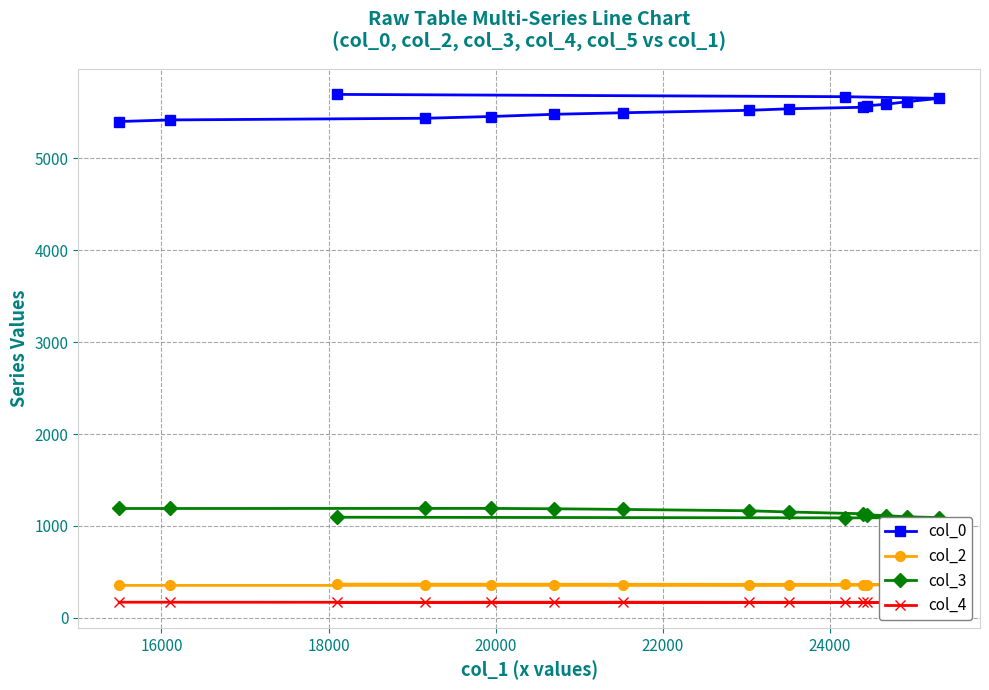

What is the value of the col_4 point at the 12th from the left?

169.0